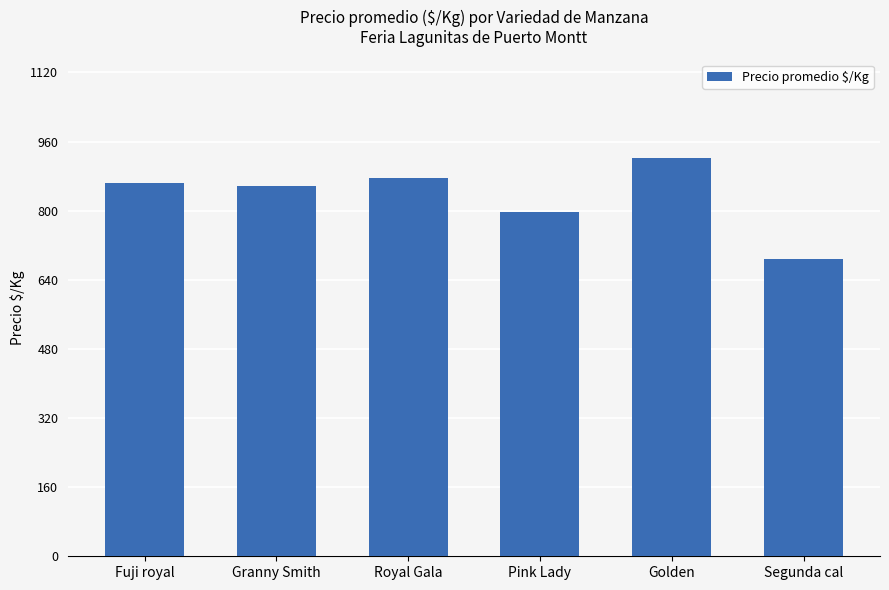

What position from the right is Granny Smith?

5